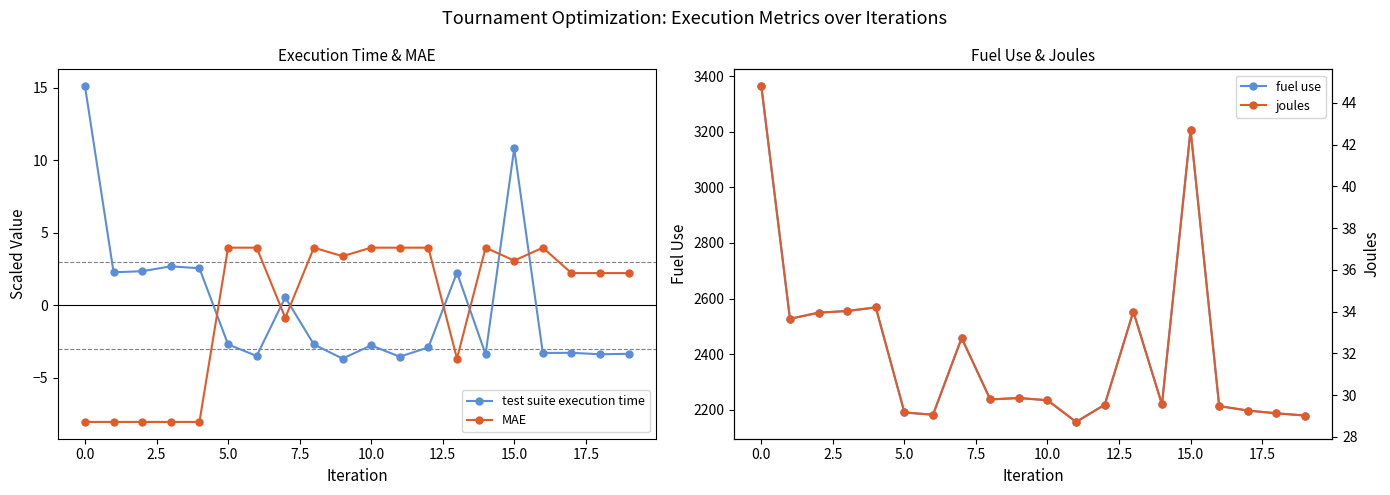

True or false: MAE and test suite execution time intersect in this chart.

True